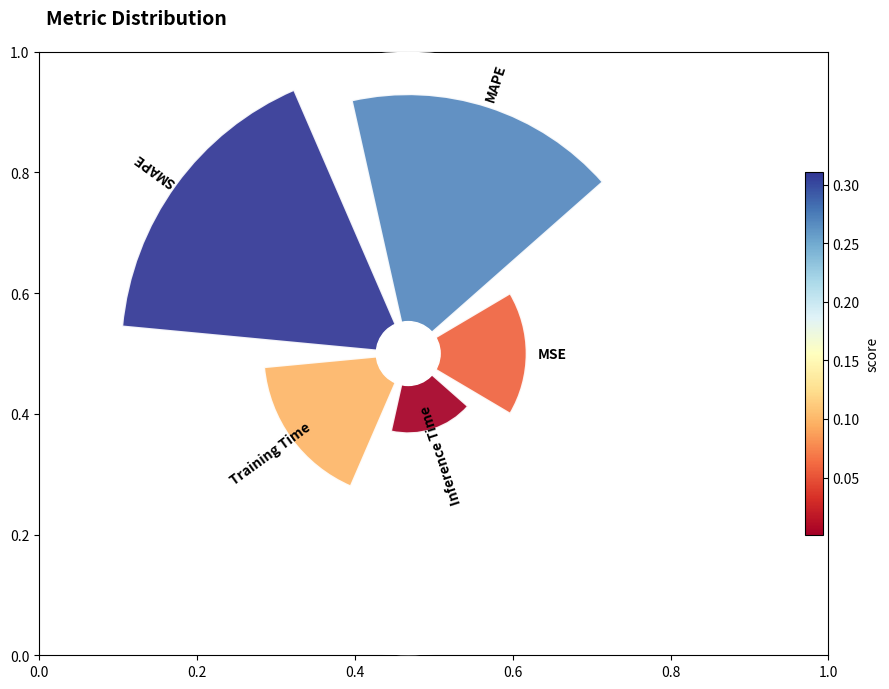

Is there any slice that represents more than half of the pie?

No